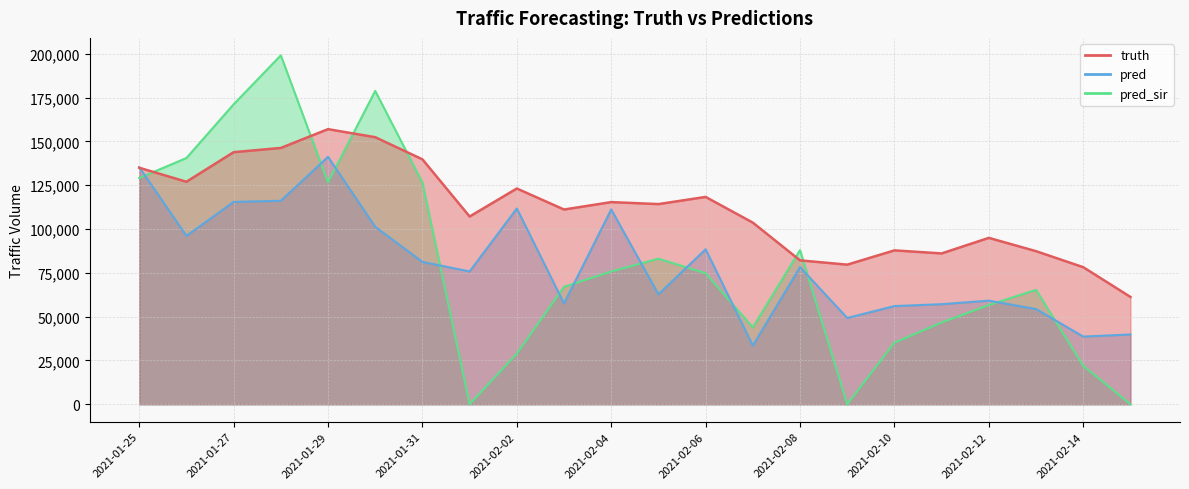

Which series has the largest total across all categories?

truth